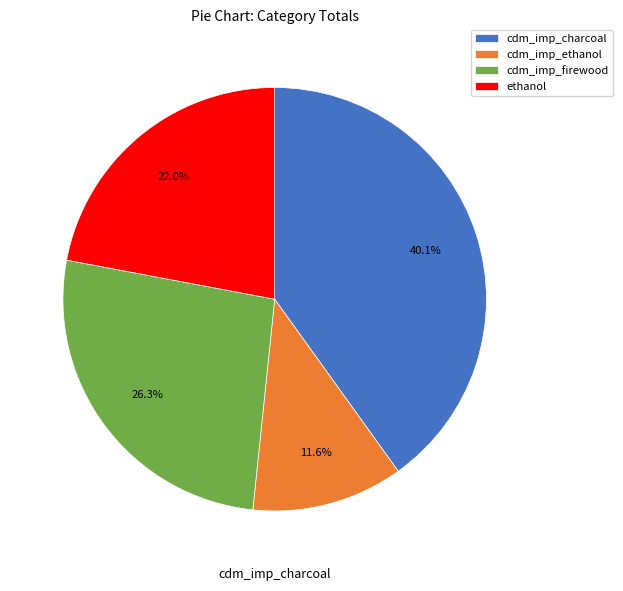

Count the number of slices in the pie.

4